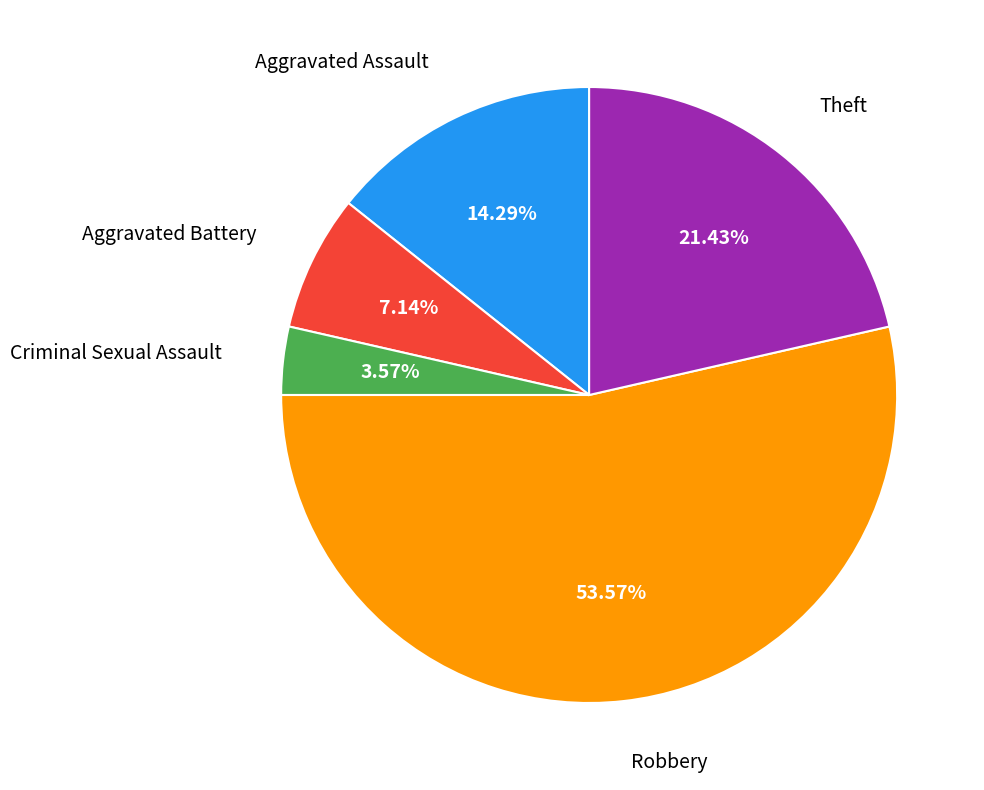

What is the smallest slice in the pie chart?

Criminal Sexual Assault